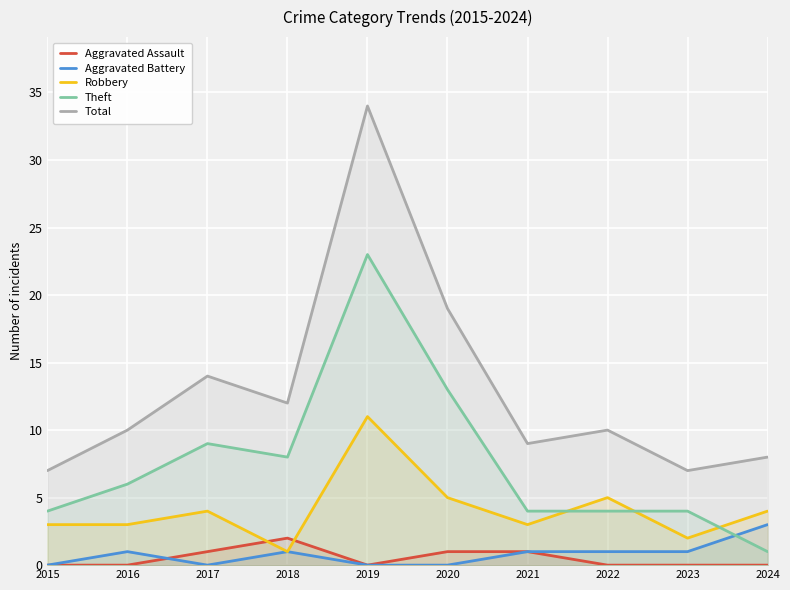

Between 2020 and 2023, which series saw the biggest shift?

Total